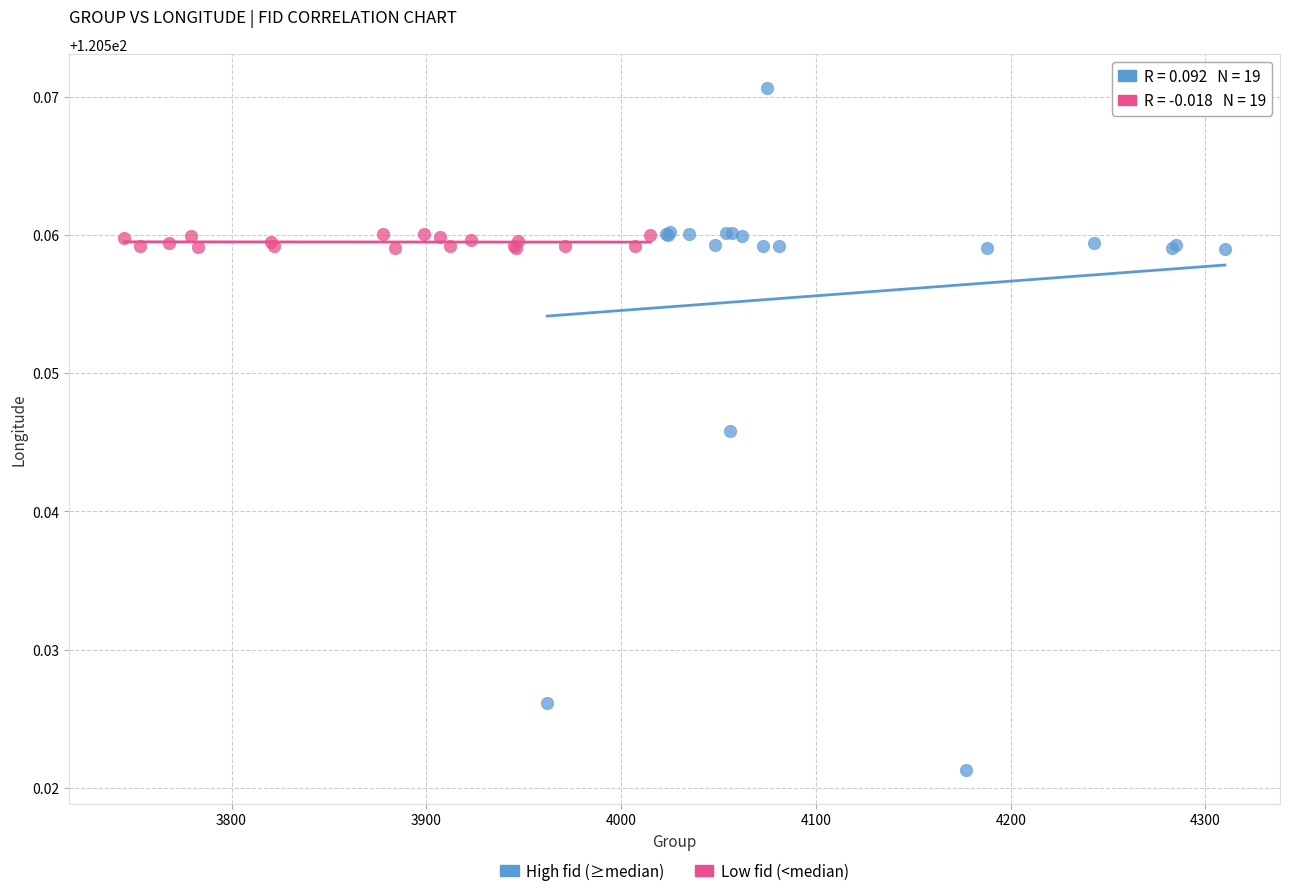

Which series contains the lowest Y value?

High fid (≥median)